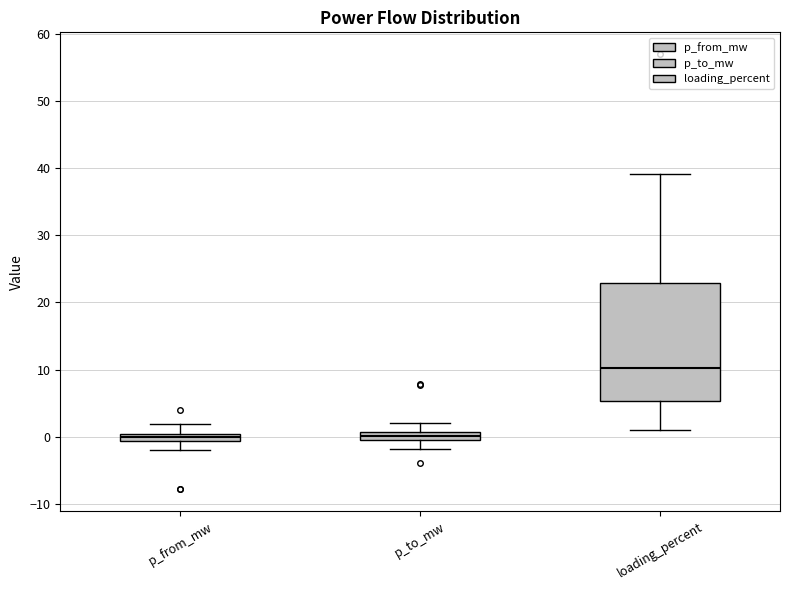

Where does the median line of the box for loading_percent sit on the y-axis? The values are not printed on the chart, so give them approximately, as read against the axis.

10